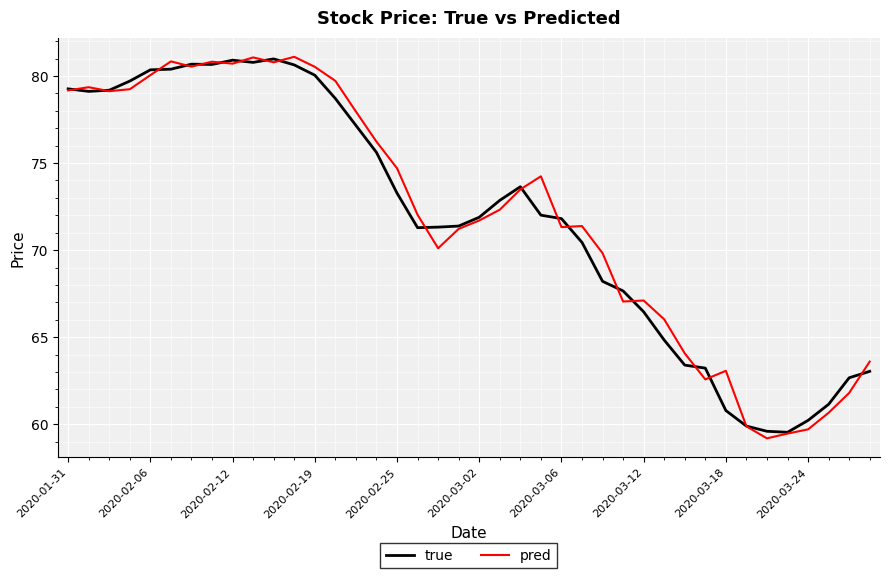

What is the lowest value of the pred series?

59.2